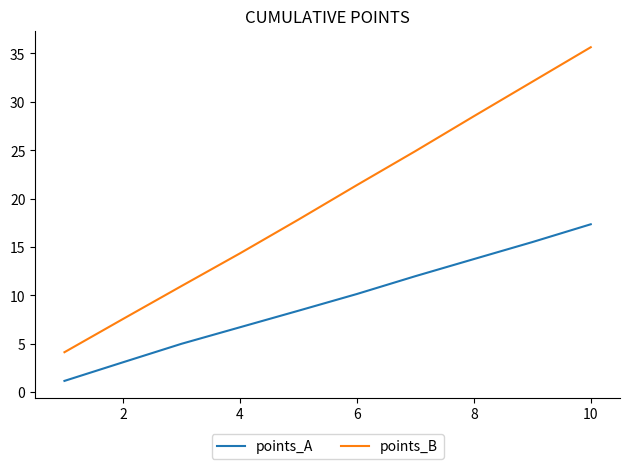

Which series has the widest spread of values?

points_B